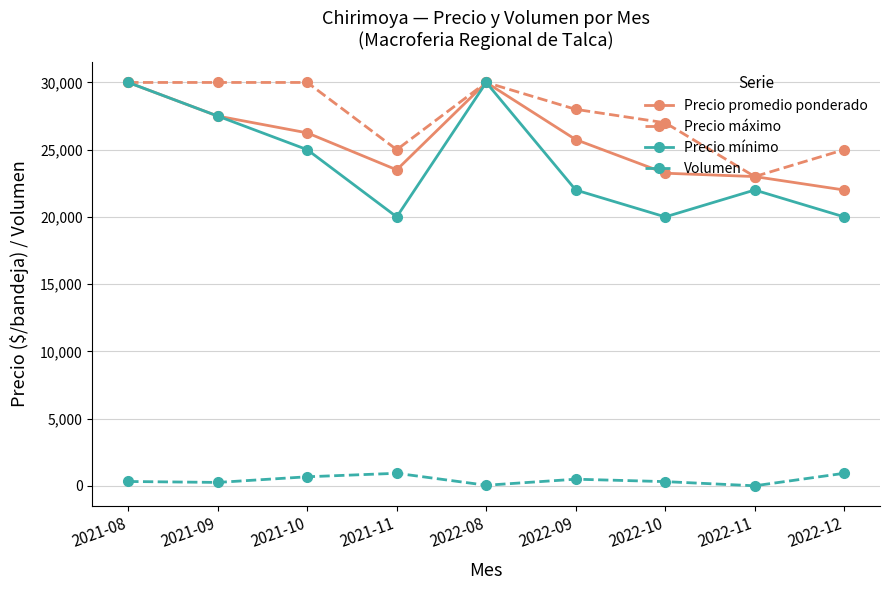

How many distinct data groups are displayed?

4